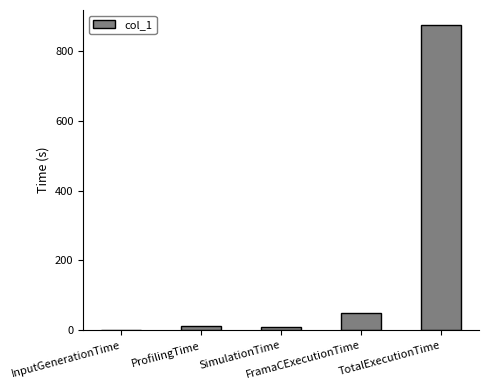

What is the sum of the values at ProfilingTime and FramaCExecutionTime?

60.8